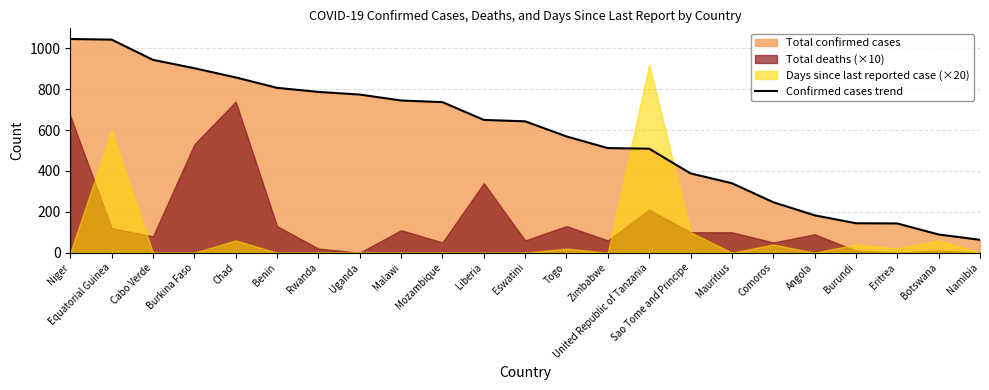

At which label does the data first exceed 643?

Niger